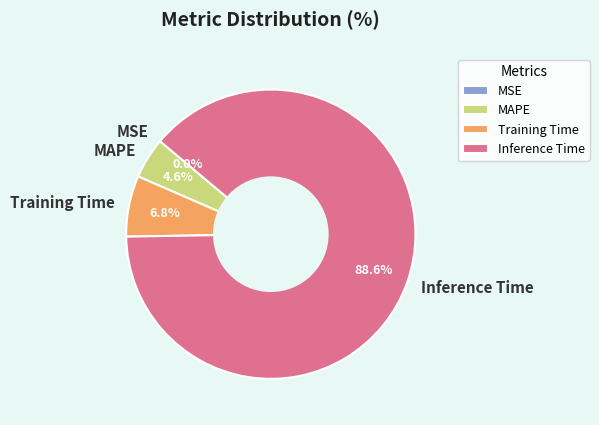

What is the majority slice?

Inference Time